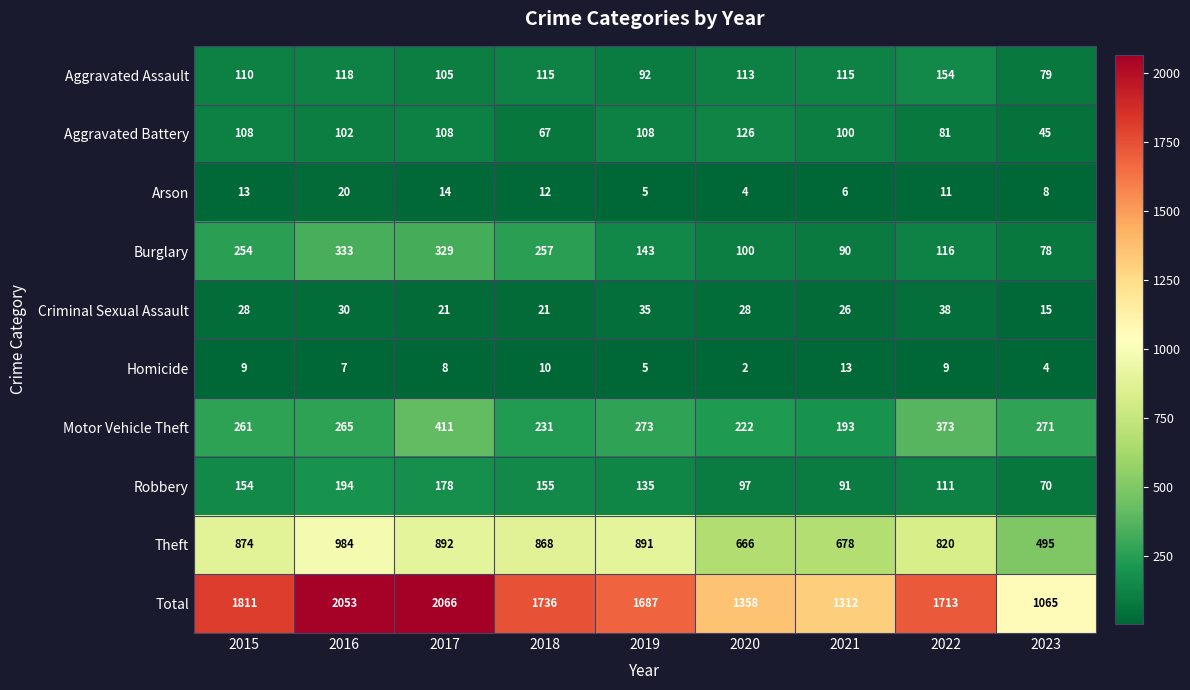

How many categories are shown in the chart?

9